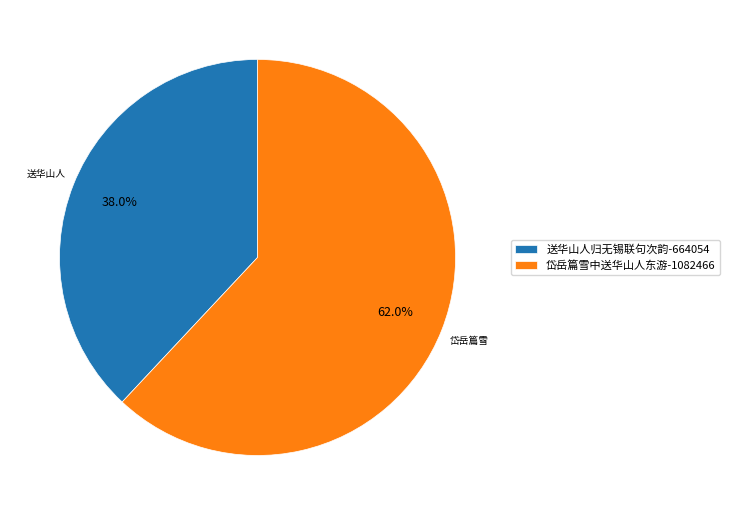

How many segments does this pie chart have?

2